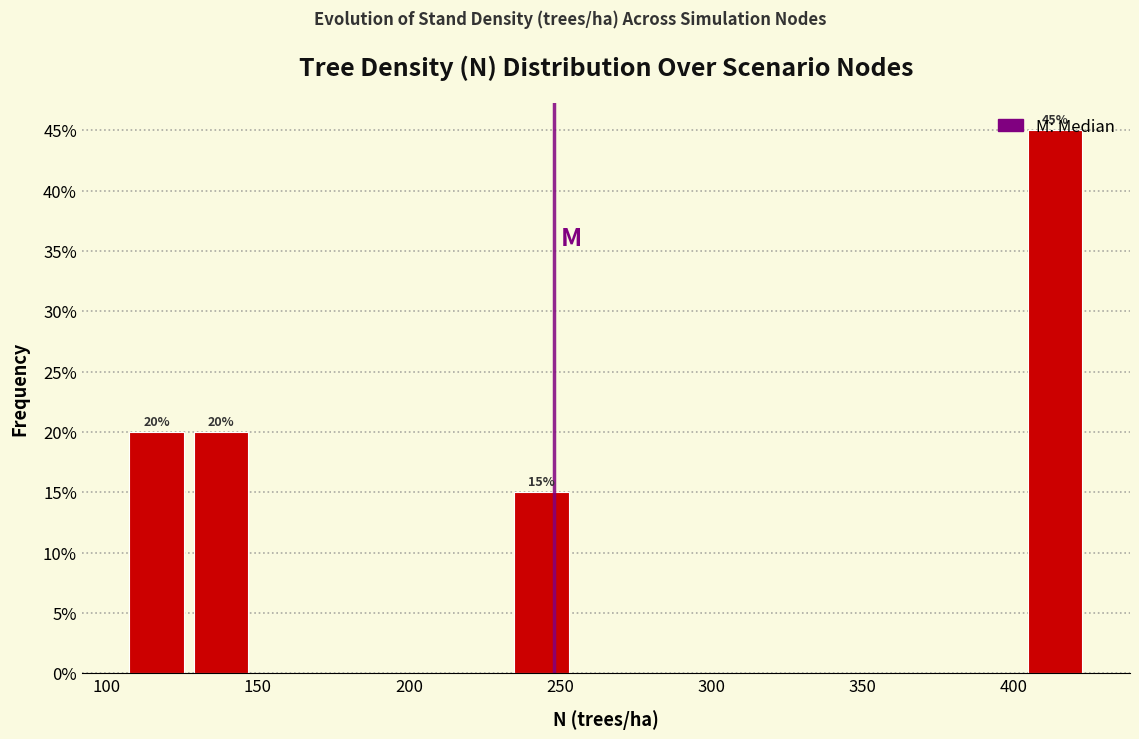

Over which range of the x-axis is the bar tallest?

405 to 425